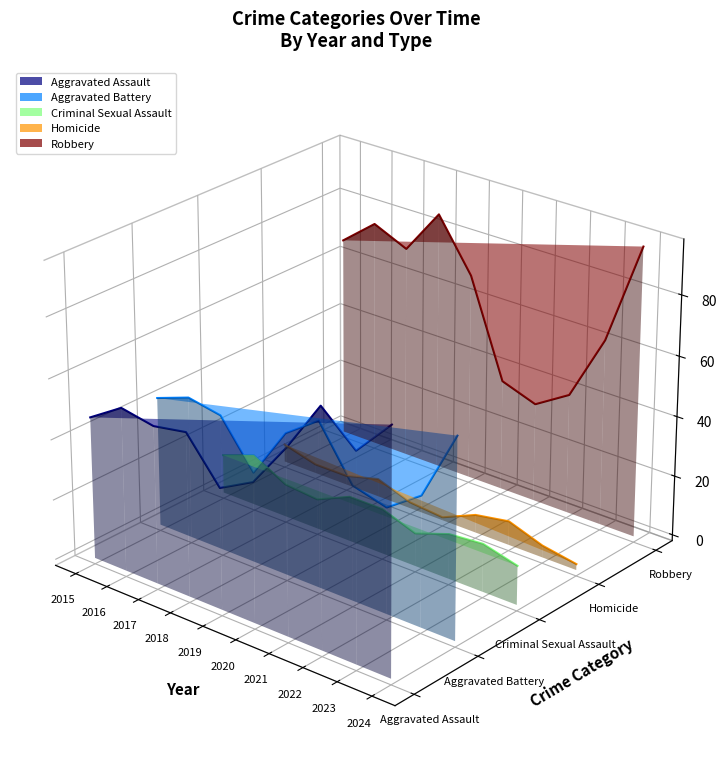

How many lines are shown in the chart?

5